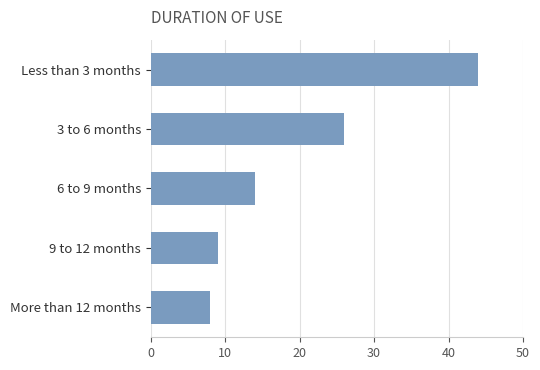

Reading top to bottom, transcribe all the data shown in this chart.

Less than 3 months=44	3 to 6 months=26	6 to 9 months=14	9 to 12 months=9	More than 12 months=8